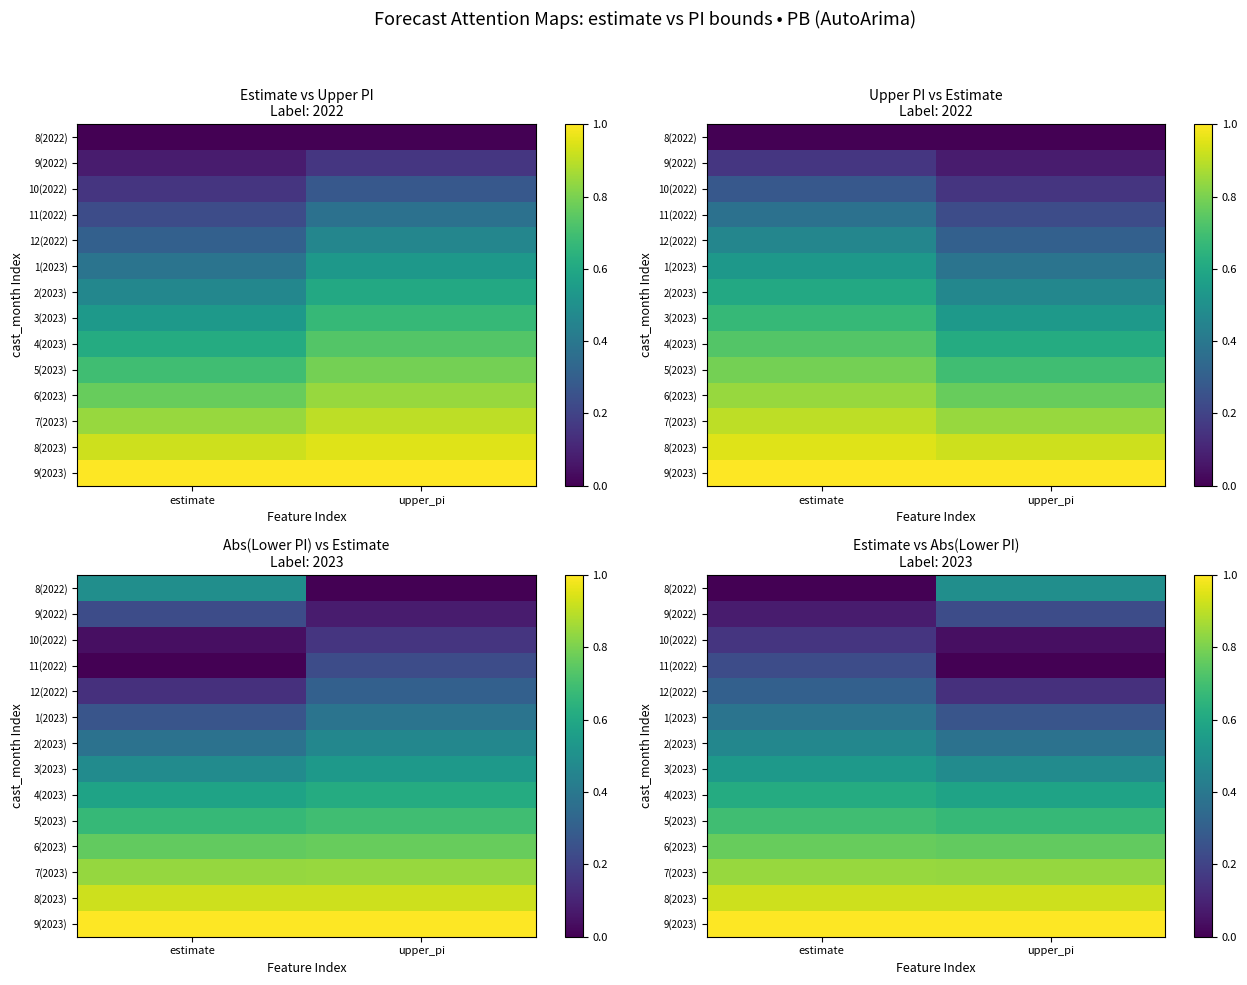

True or false: 6(2023) has a value of 1.1 at estimate.

False